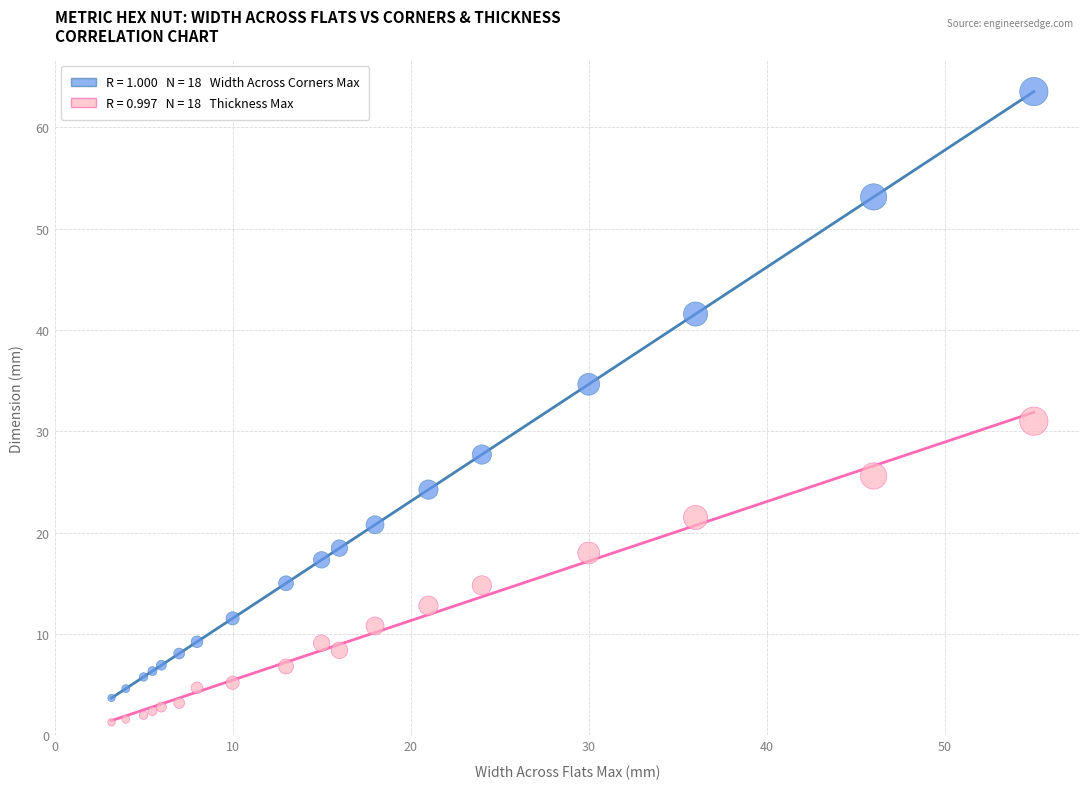

Across all series, what Y value is closest to 32?

31.0